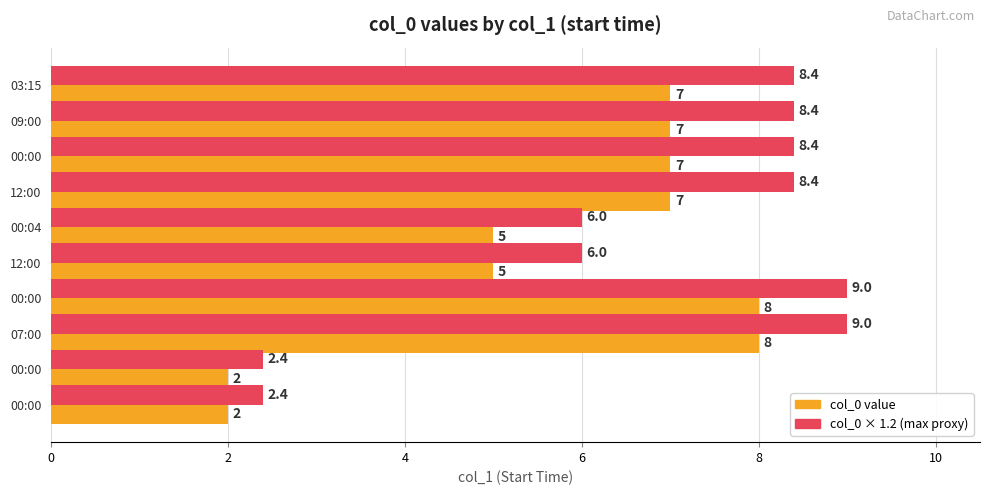

What are all the series names shown in the legend?

col_0 value, col_0 × 1.2 (max proxy)